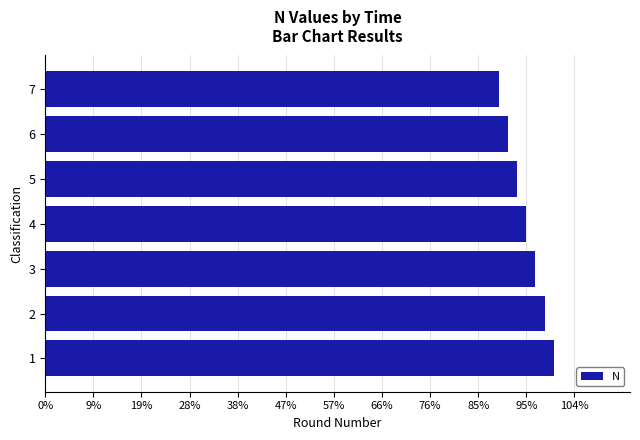

Are the bars horizontal?

Yes